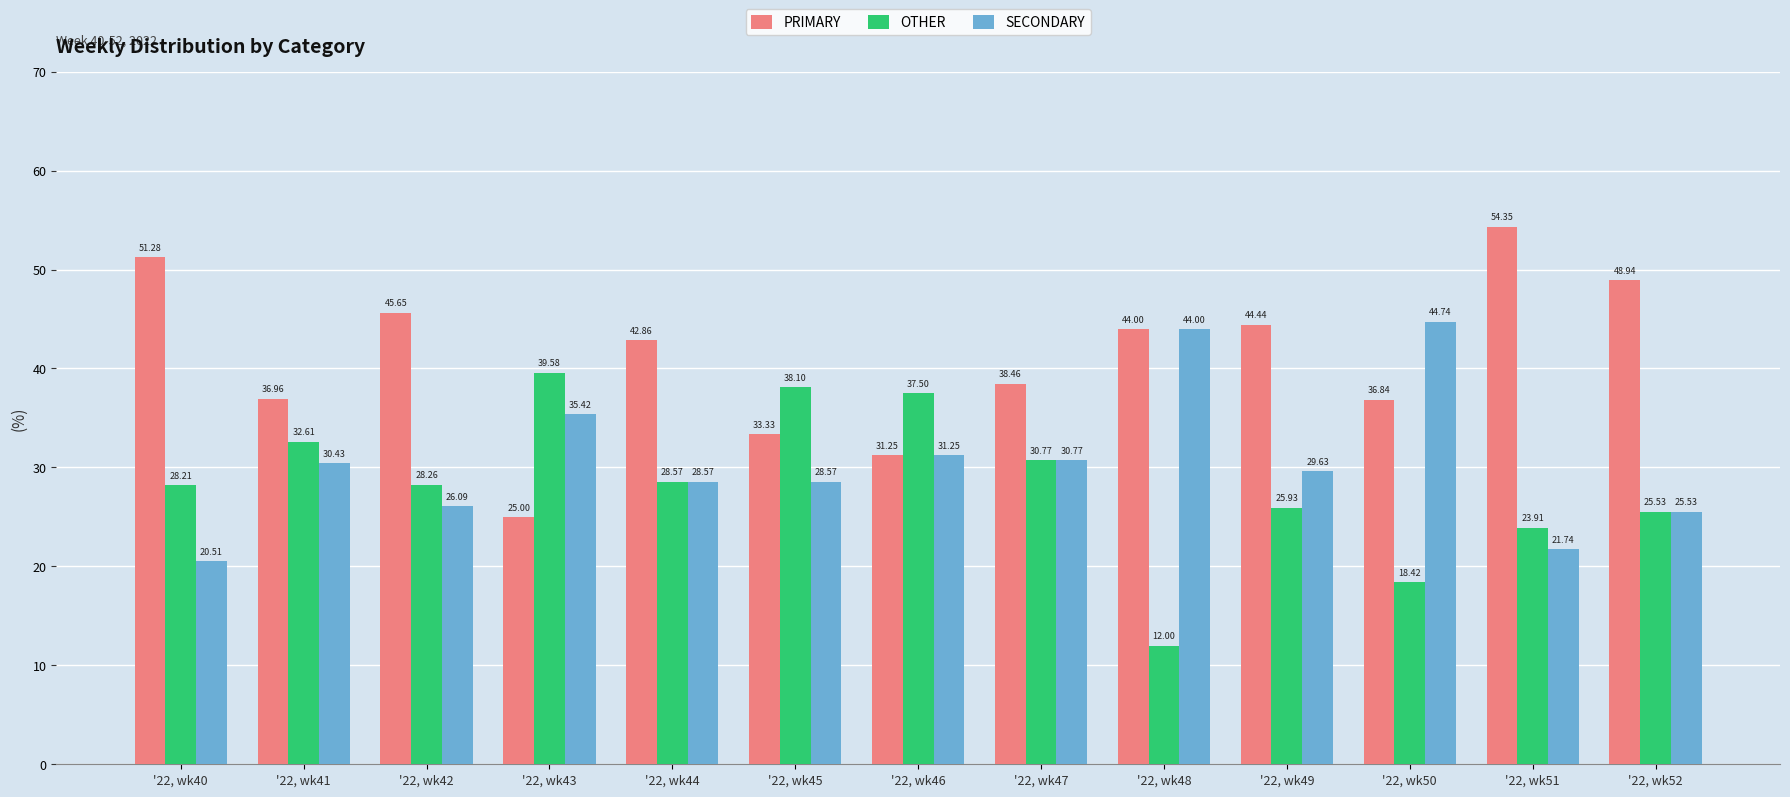

How many bars are there in total?

39